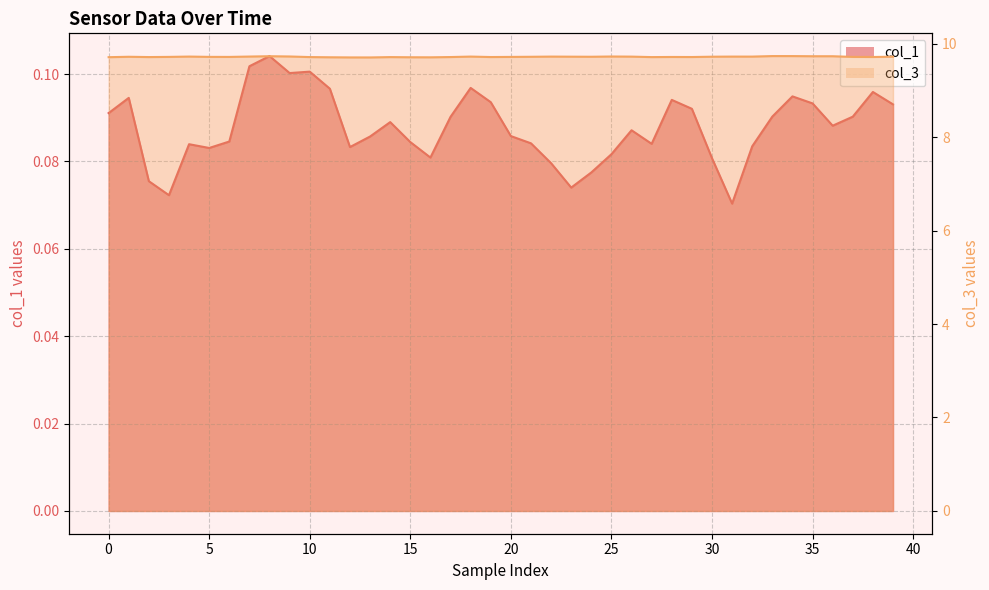

True or false: col_3 has a value of 9.7 at 21.

True